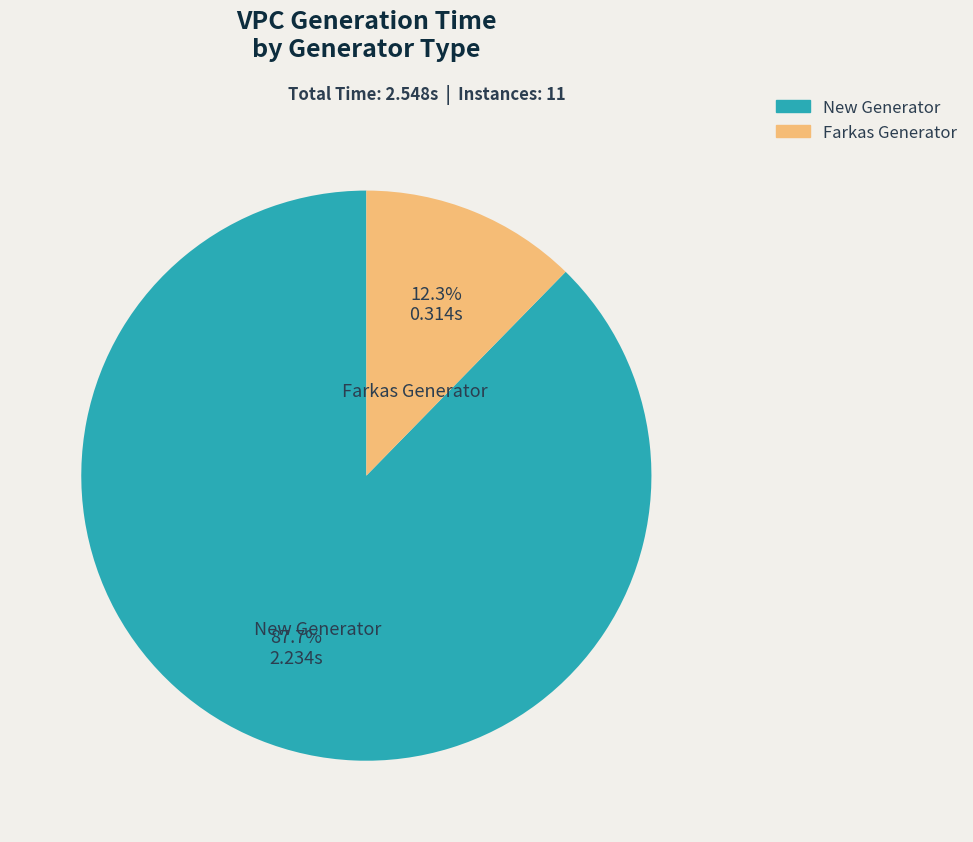

Which slice is the smallest?

Farkas Generator